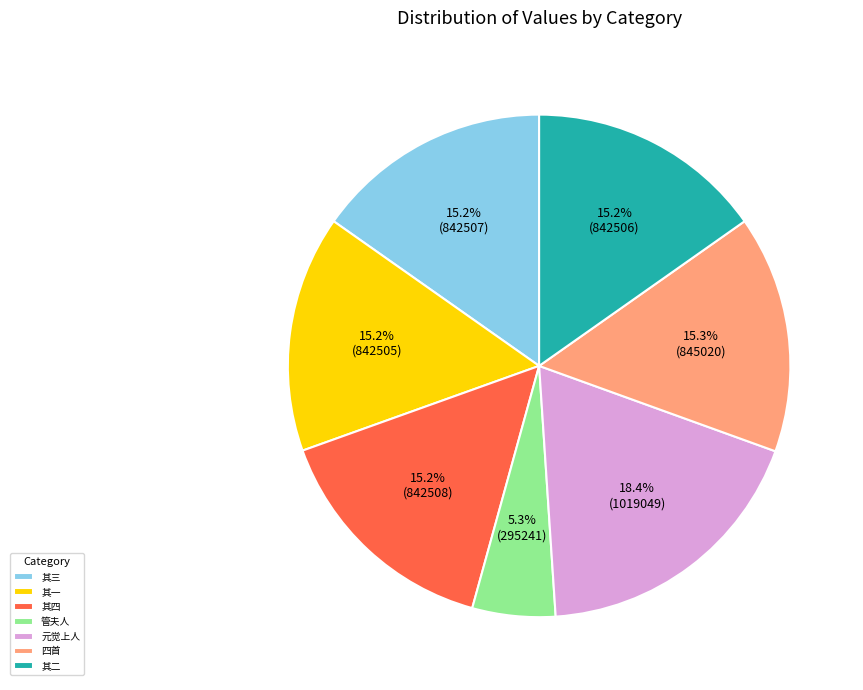

What is the smallest slice in the pie chart?

管夫人